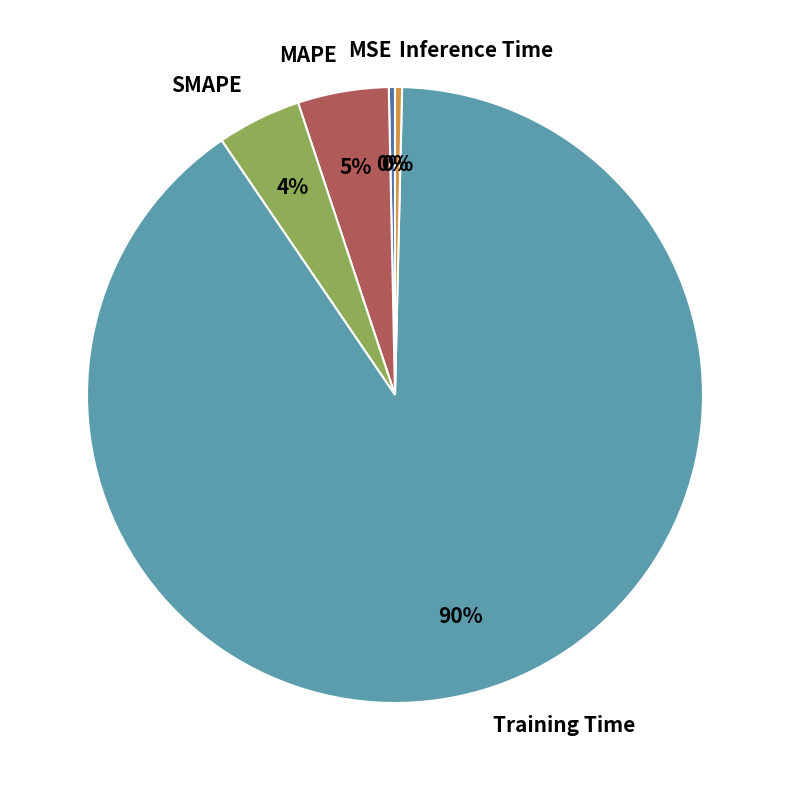

How many slices are in this pie chart?

5